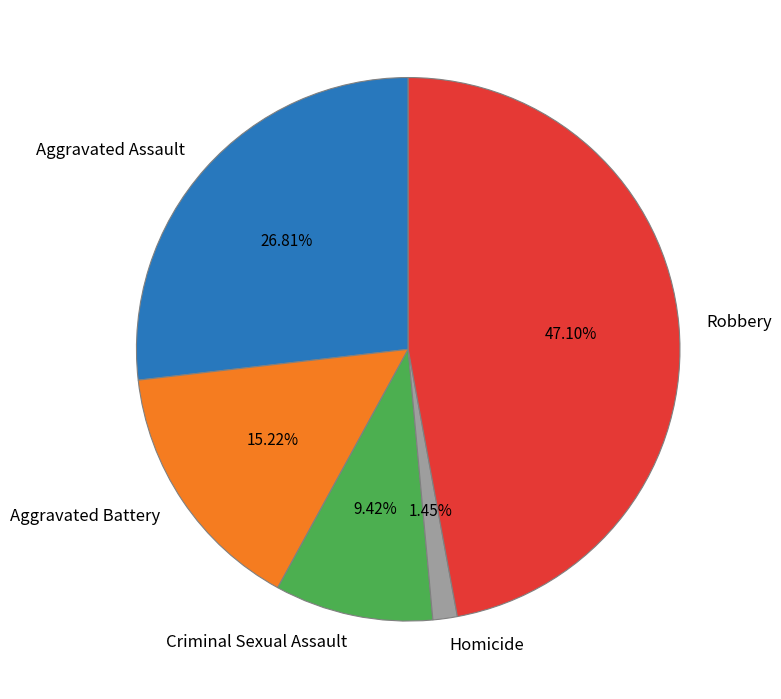

To the nearest percent, what is the average slice percentage?

20%